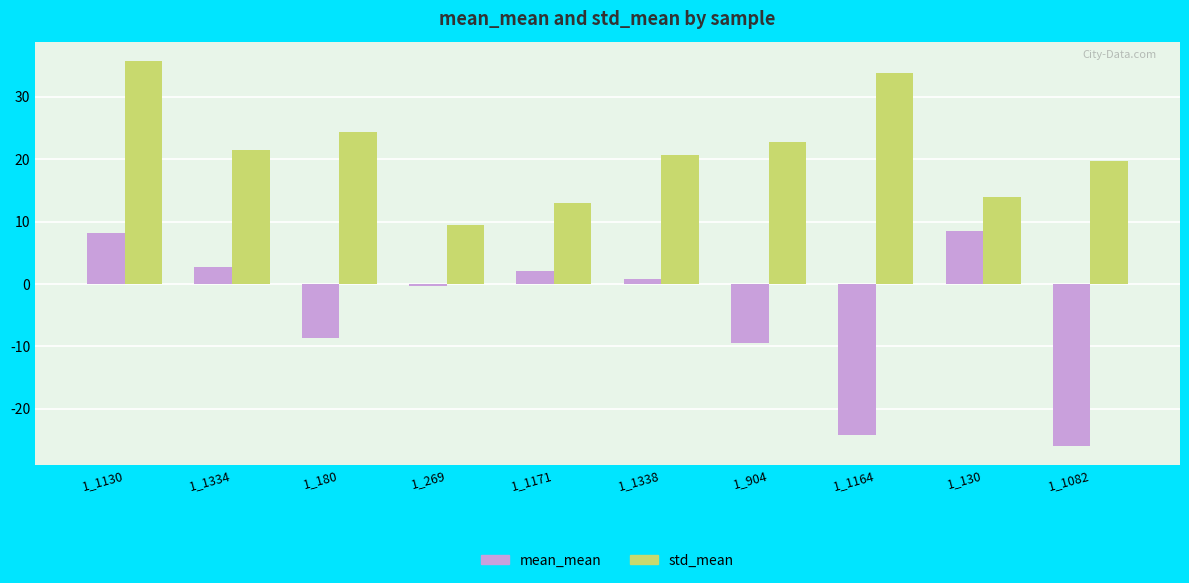

What is the sum of the std_mean values at 1_1164 and 1_269?

43.3